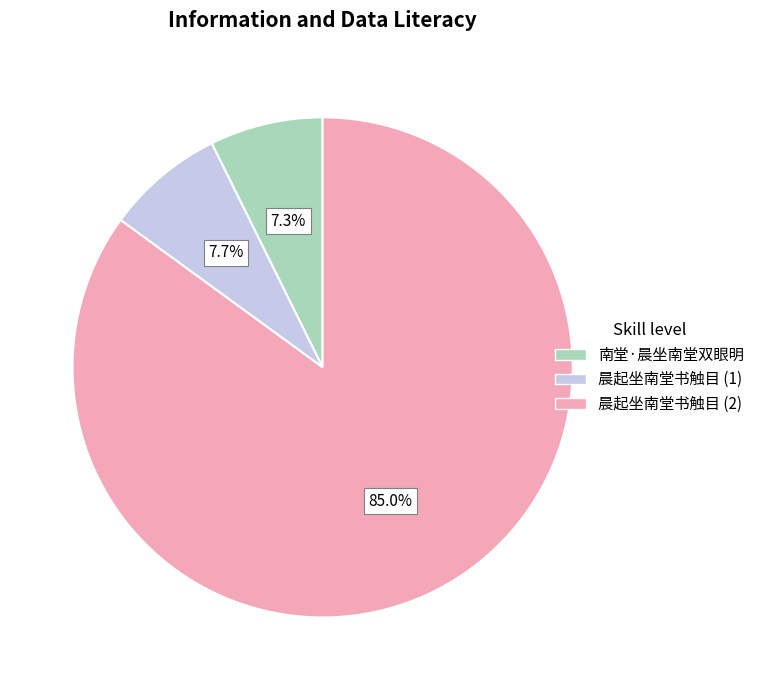

Is there a majority slice in this chart?

Yes